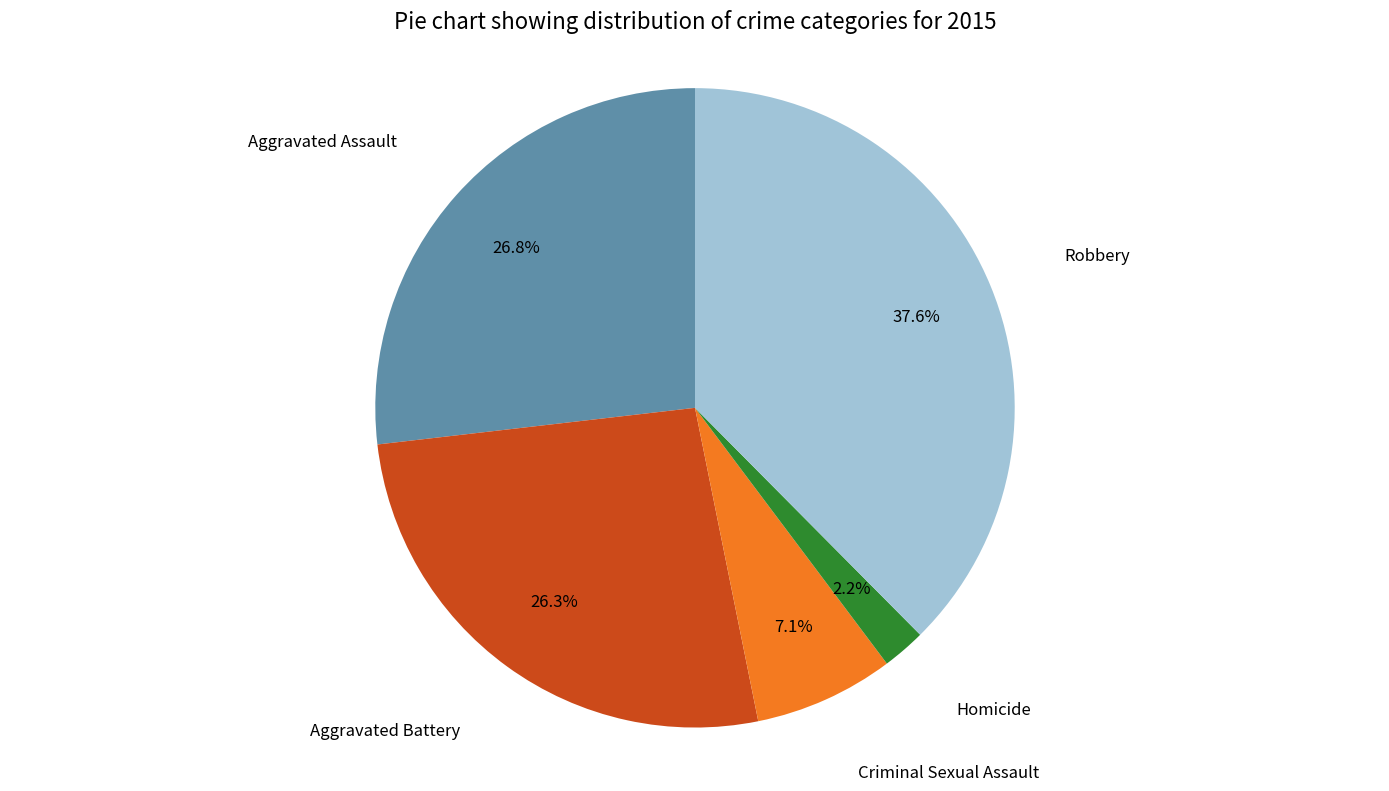

Count the number of slices in the pie.

5